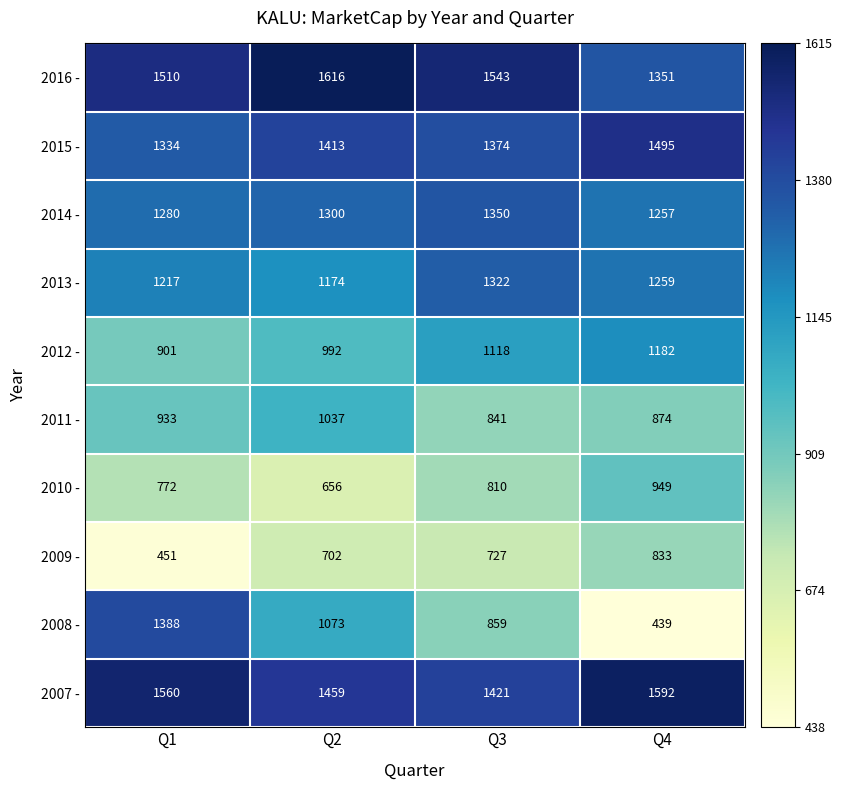

The value of 2009 - at Q2 is 702. True or false?

True